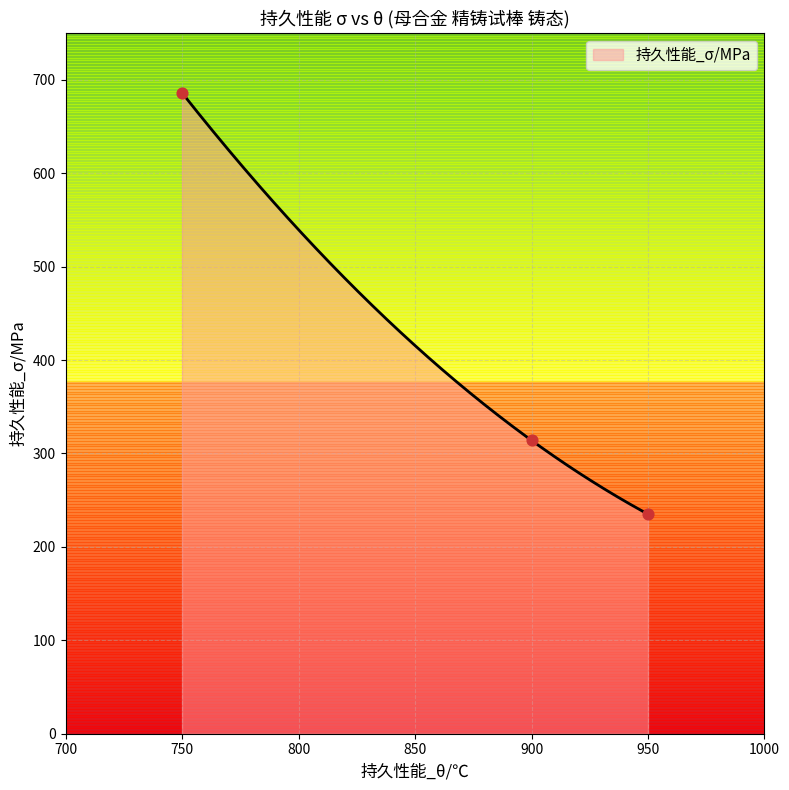

What is the change in value from 750 to 950?

-451